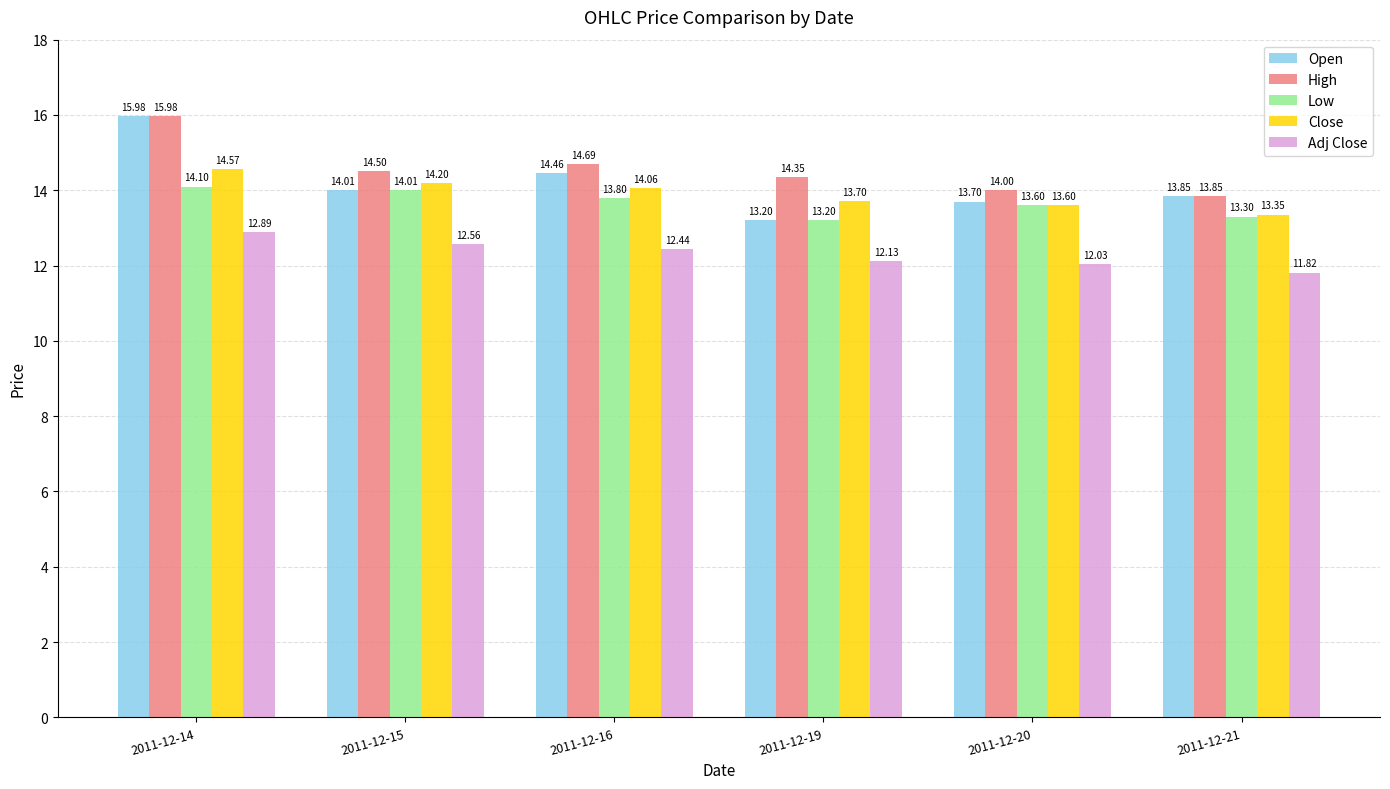

True or false: Close has a value of 25.2 at 2011-12-15.

False